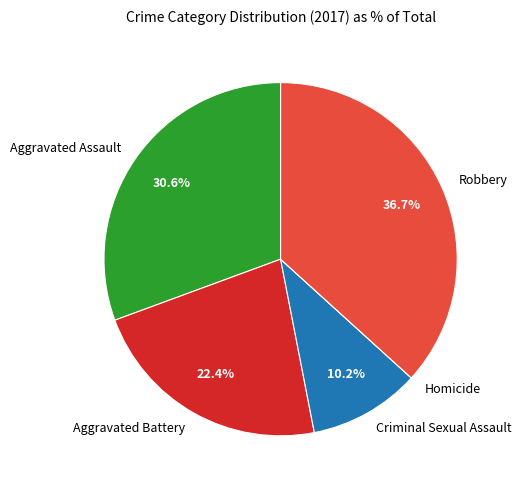

What is the ratio of the value at Aggravated Battery to the value at Criminal Sexual Assault?

2.2